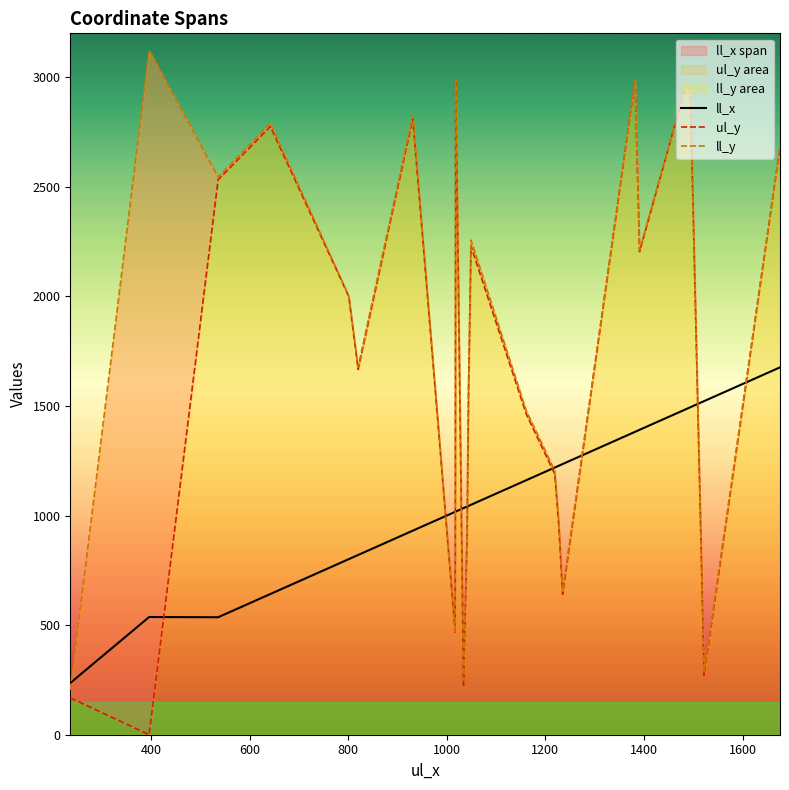

What is the difference between the maximum and second lowest values in the ll_y series?

2871